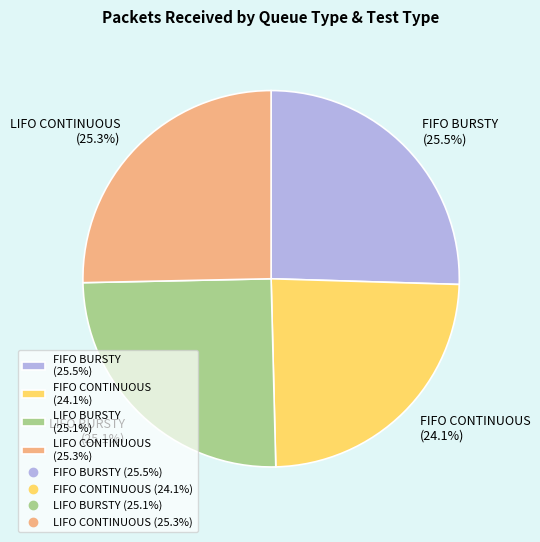

Is the sum of LIFO CONTINUOUS (25.3%) and FIFO BURSTY (25.5%) greater than half?

Yes